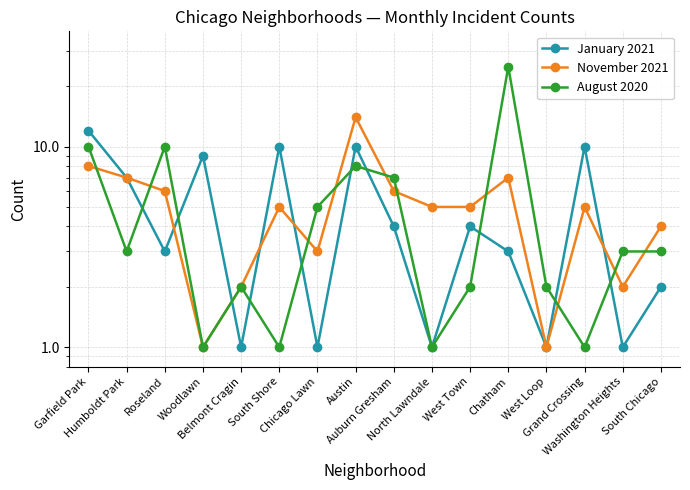

What is the label of the 16th point from the left?

South Chicago